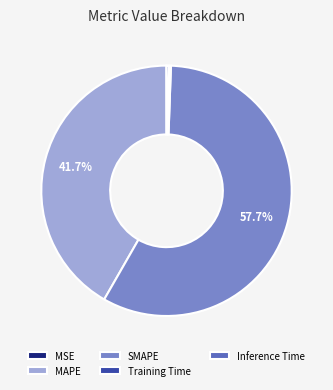

True or false: Inference Time accounts for 15% of the total.

False